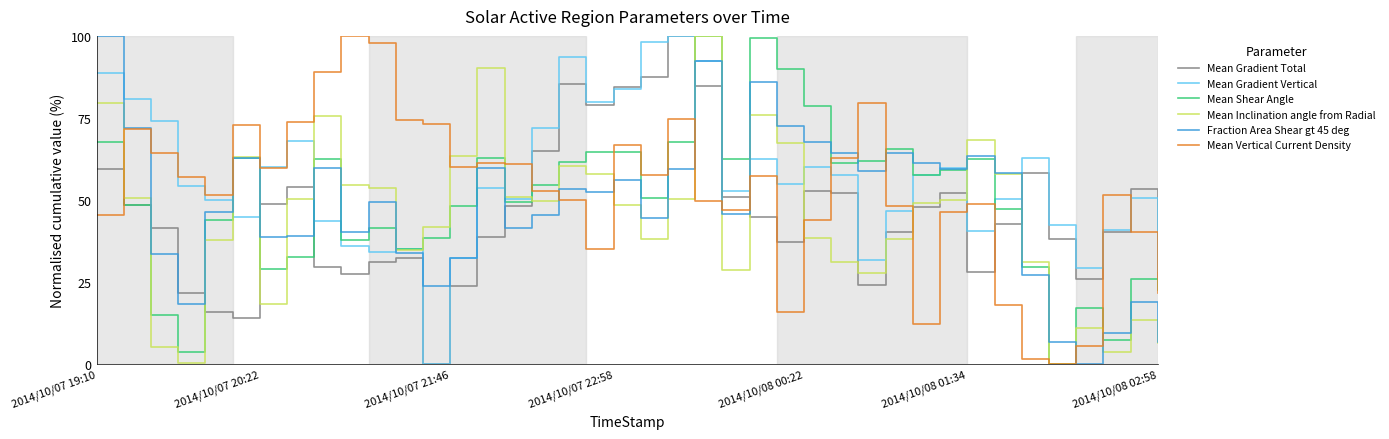

Does the chart have visible grid lines?

No